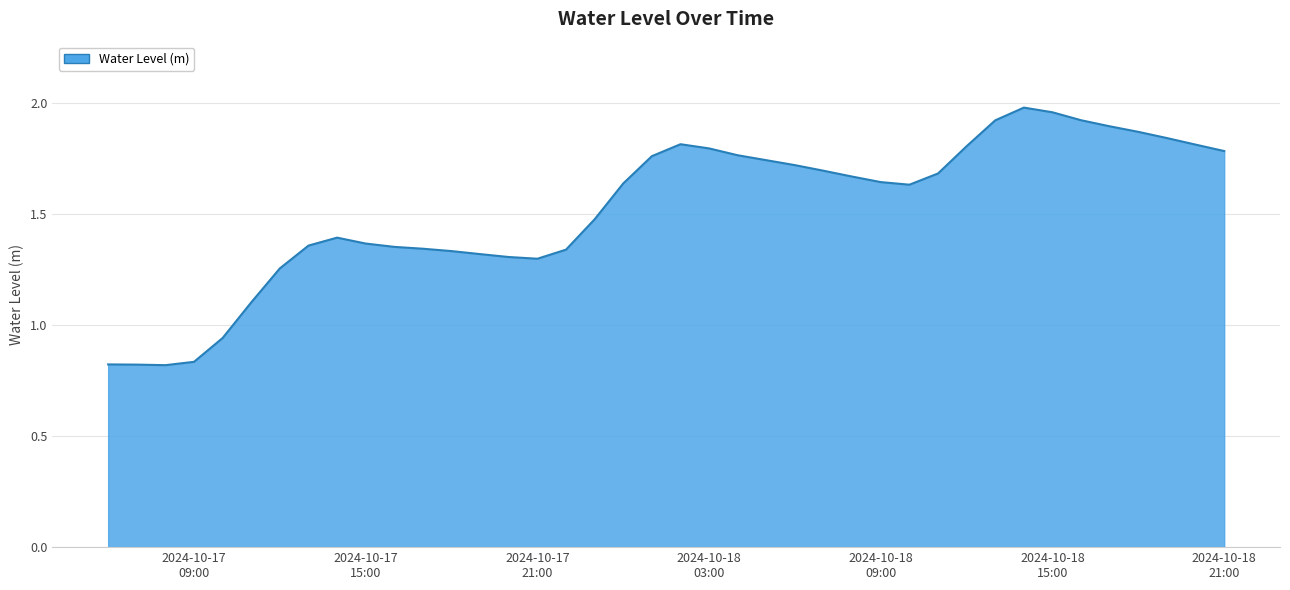

What is the difference between the maximum and minimum values?

1.2